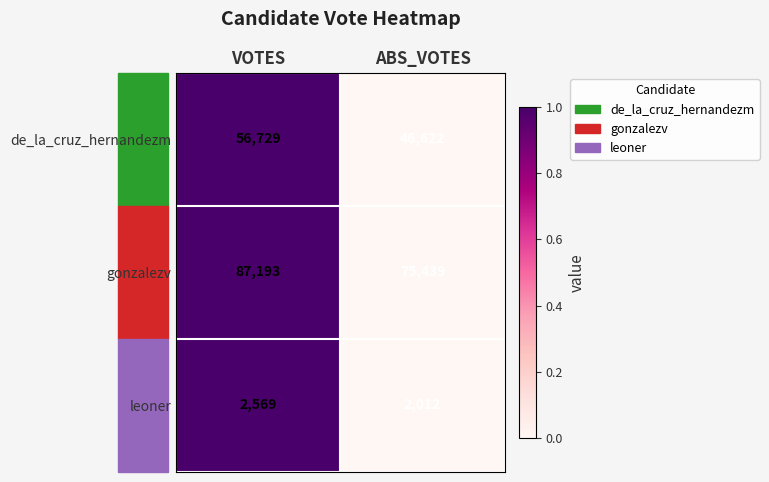

List the series in order of their peak value, lowest first.

leoner, de_la_cruz_hernandezm, gonzalezv